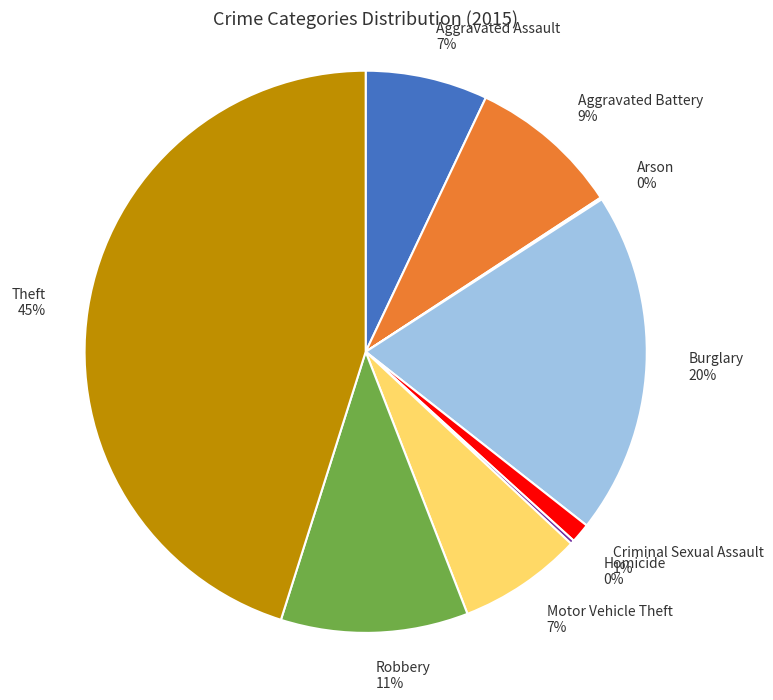

To the nearest percent, what is the difference between the largest and smallest slice percentages?

45%